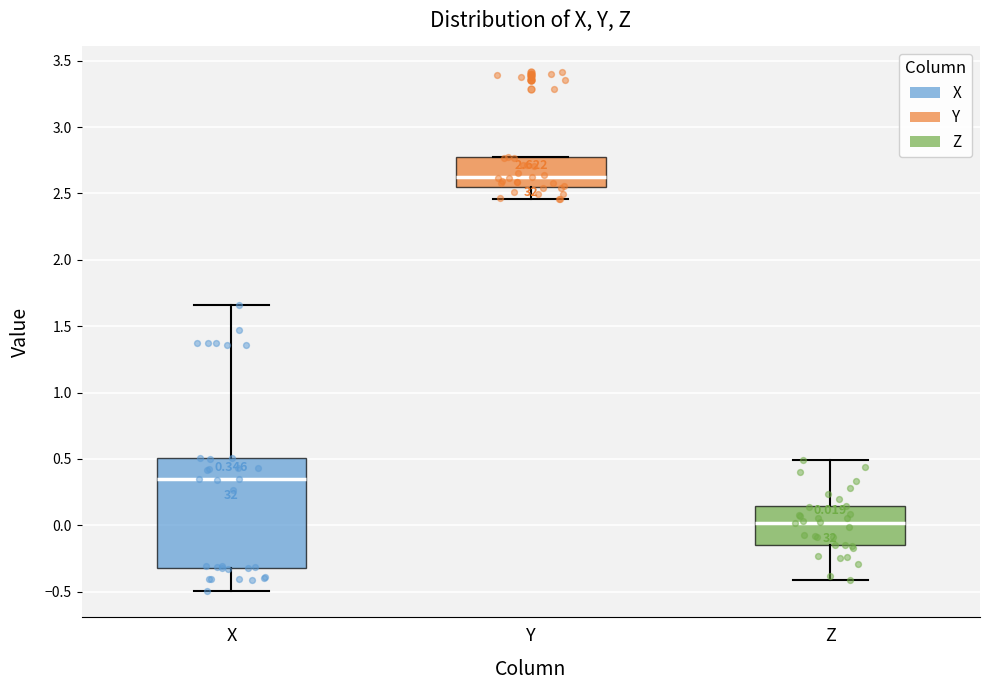

Which box's median line is the lowest?

Z